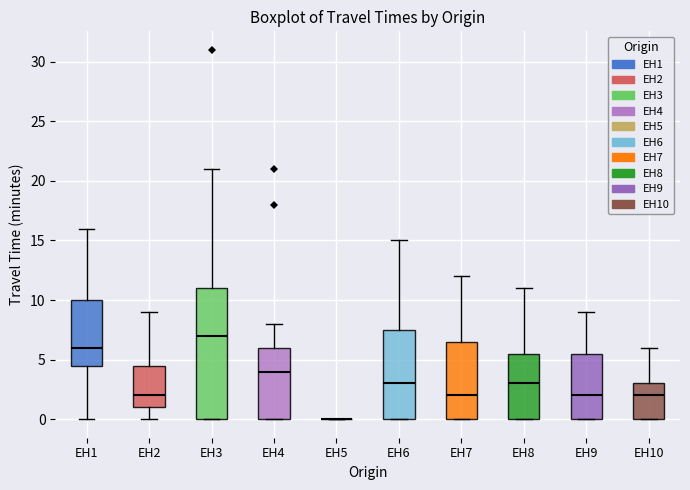

Which box is the tallest, from its lower edge to its upper edge?

EH3